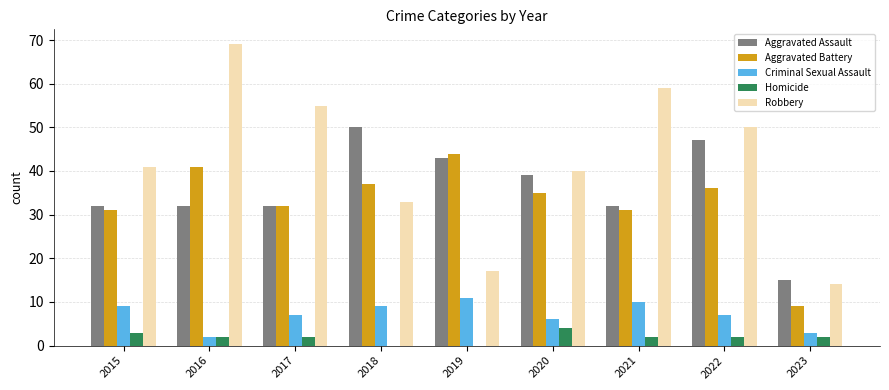

What are all the series names shown in the legend?

Aggravated Assault, Aggravated Battery, Criminal Sexual Assault, Homicide, Robbery